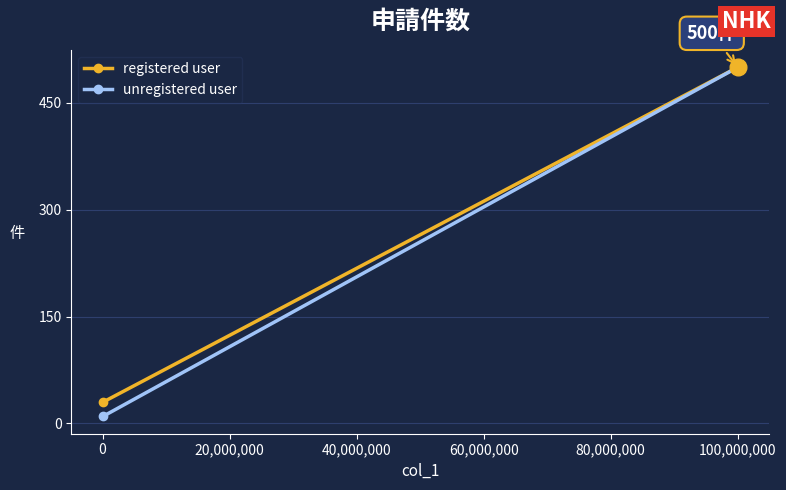

Rank the series by their maximum value, from highest to lowest.

registered user, unregistered user